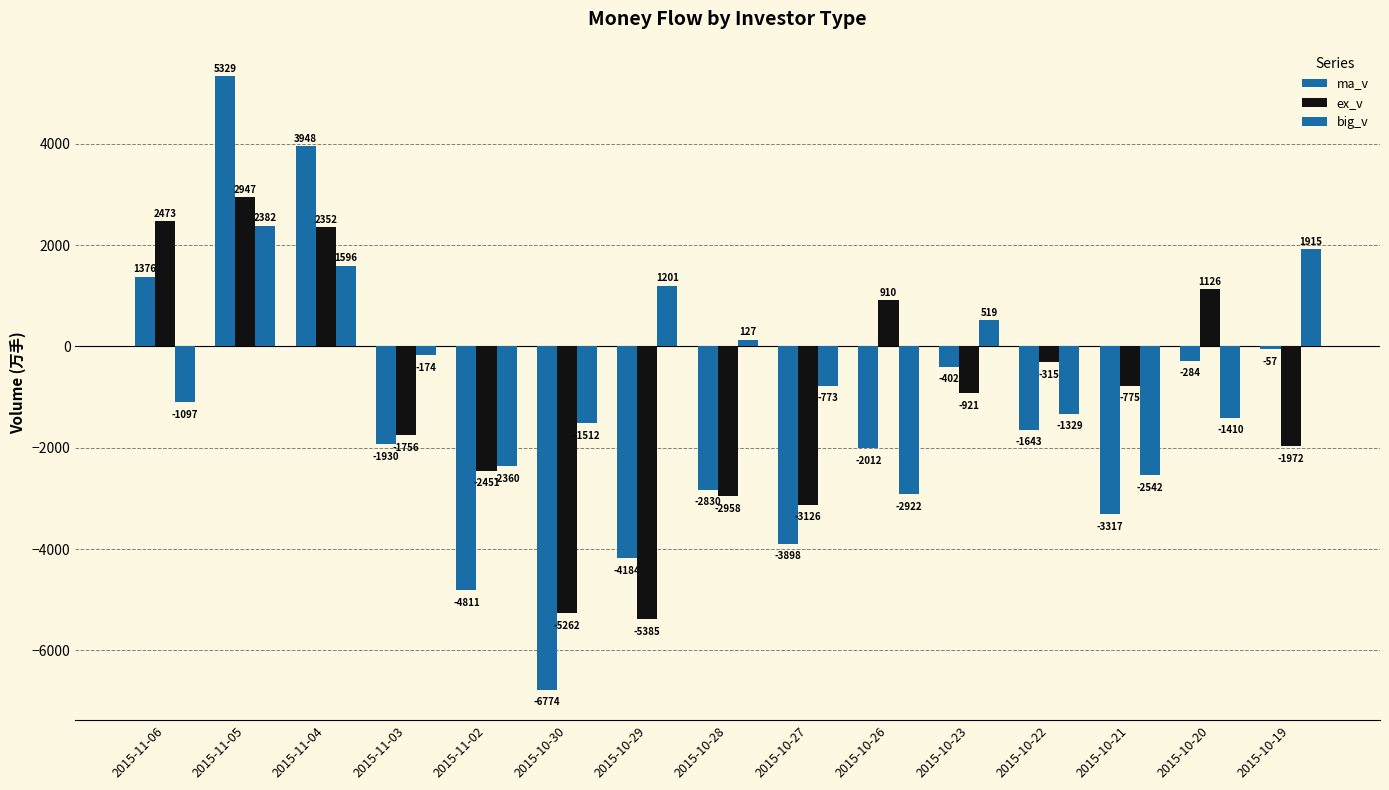

Is it true that big_v equals 1915.0 at 2015-10-19?

True